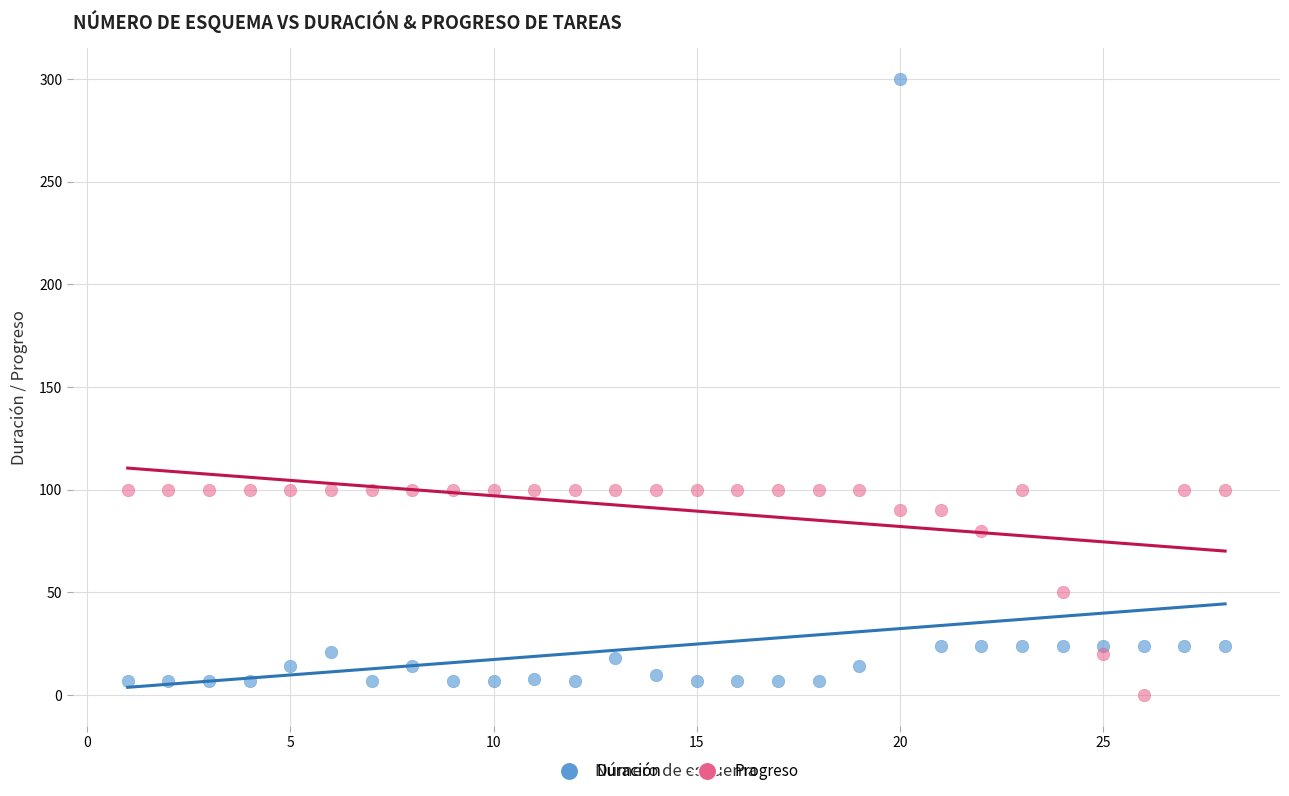

What is the X range (max minus min) for the scatter plot?

27